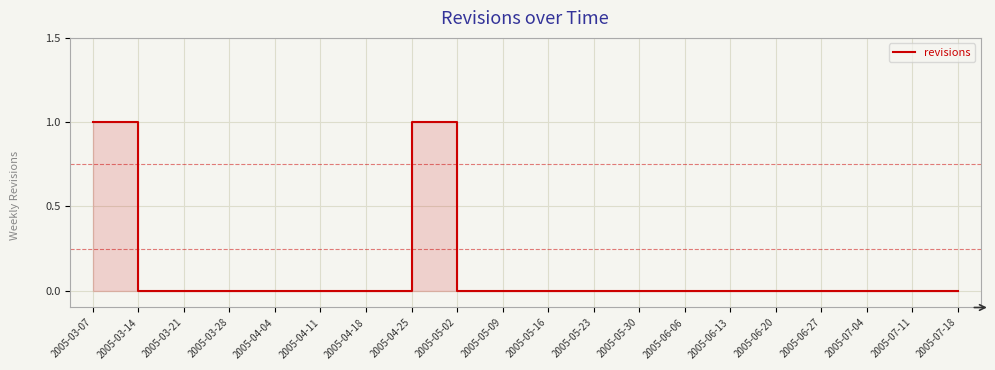

Reading left to right, transcribe all the data shown in this chart.

2005-03-07=1	2005-03-14=0	2005-03-21=0	2005-03-28=0	2005-04-04=0	2005-04-11=0	2005-04-18=0	2005-04-25=1	2005-05-02=0	2005-05-09=0	2005-05-16=0	2005-05-23=0	2005-05-30=0	2005-06-06=0	2005-06-13=0	2005-06-20=0	2005-06-27=0	2005-07-04=0	2005-07-11=0	2005-07-18=0